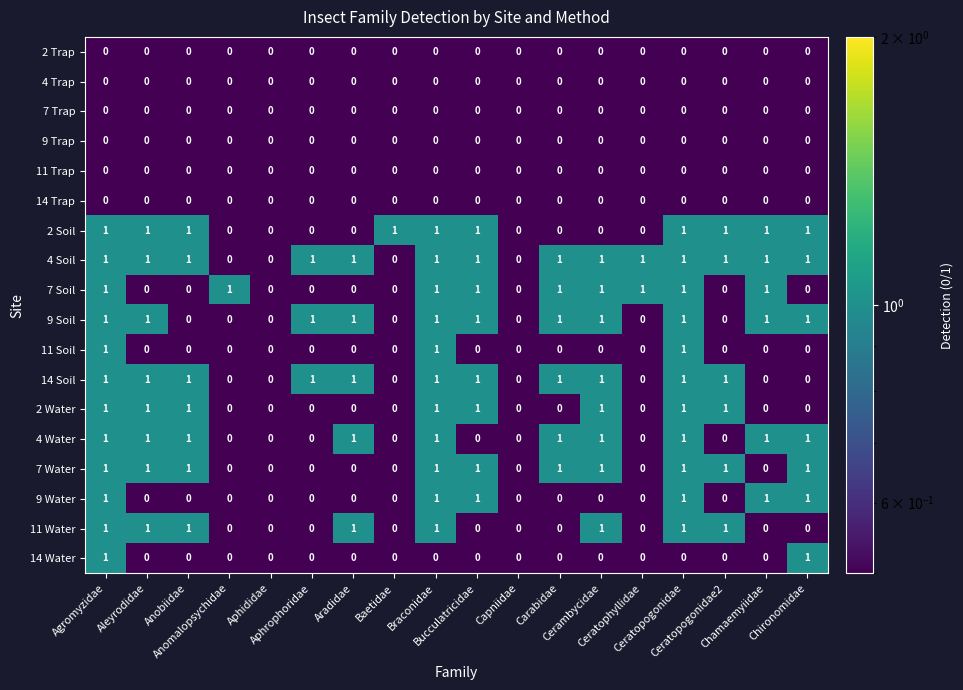

What is the sum of all 11 Water values?

8